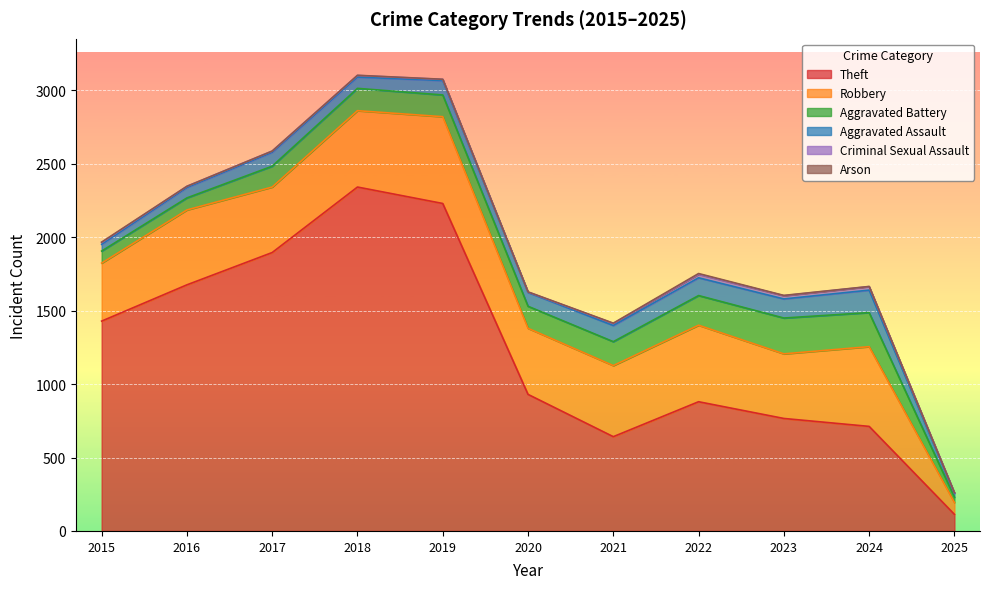

What is the value of the Aggravated Assault point at the 3rd from the left?

95